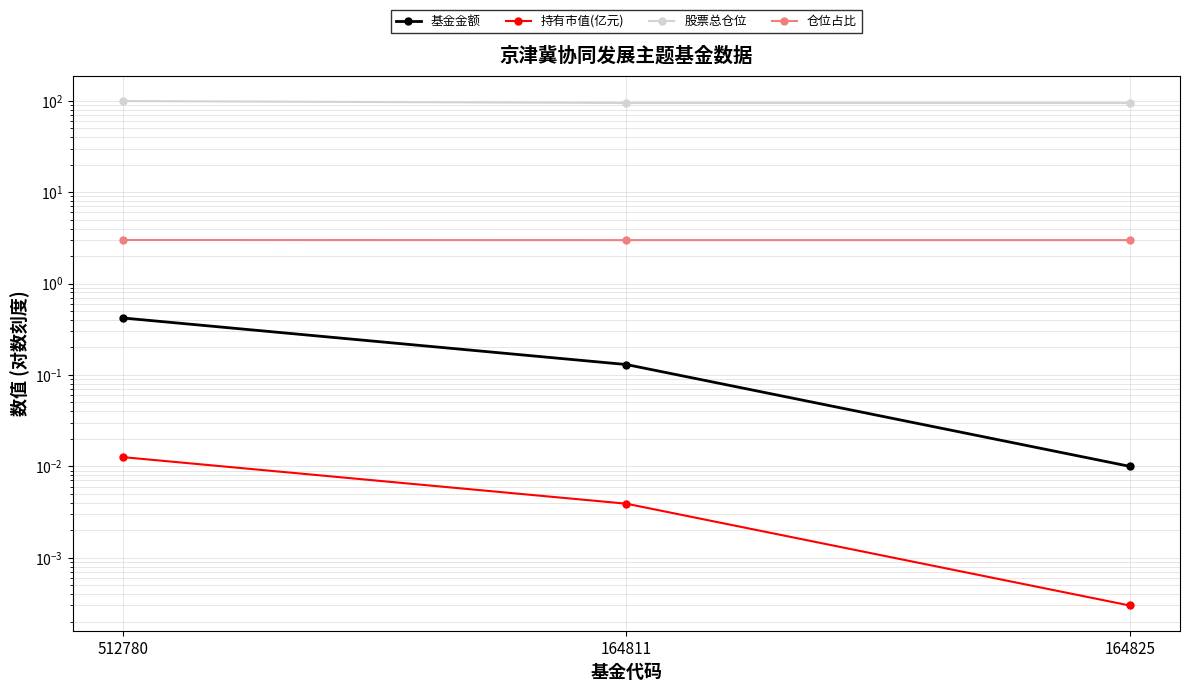

How many lines are shown in the chart?

4